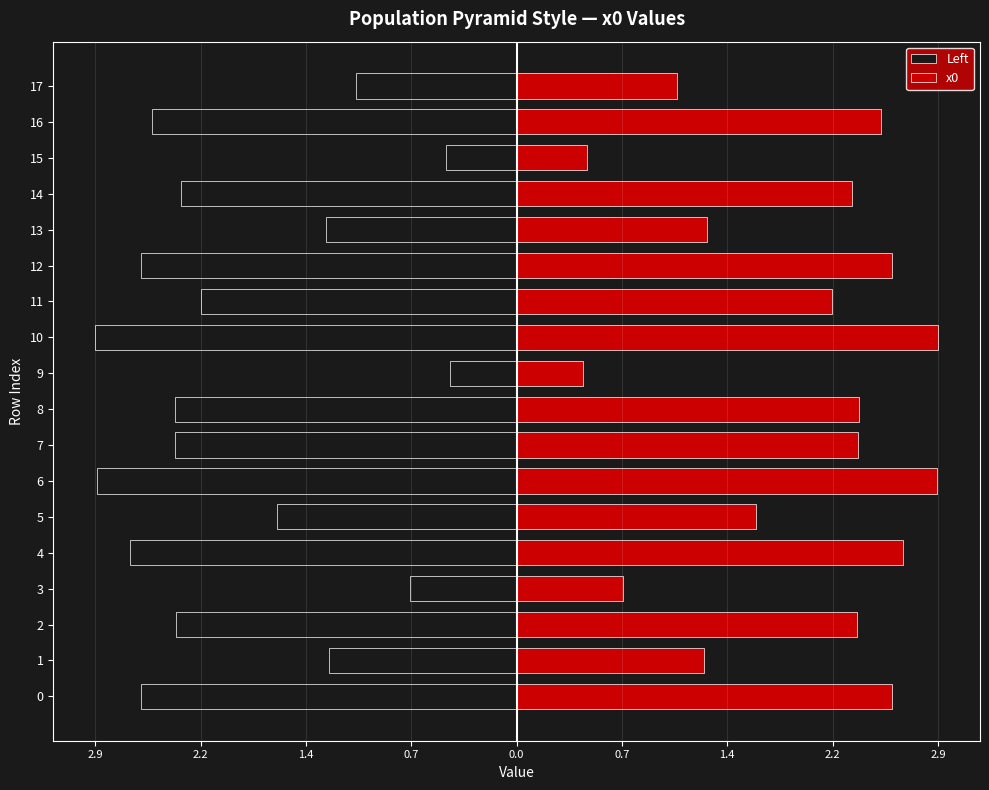

At how many categories does at least one series exceed 2?

11